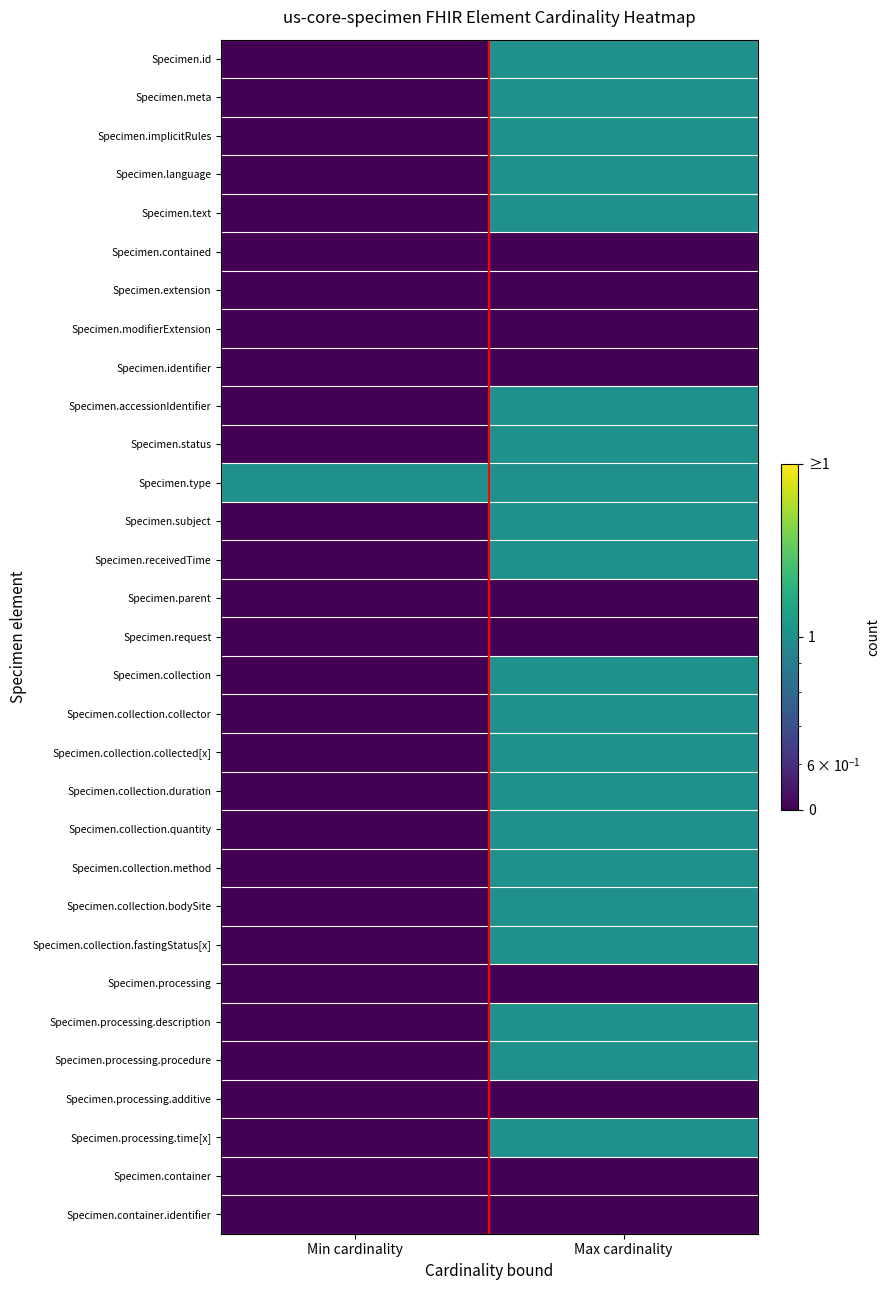

At how many categories does at least one series exceed 0?

2